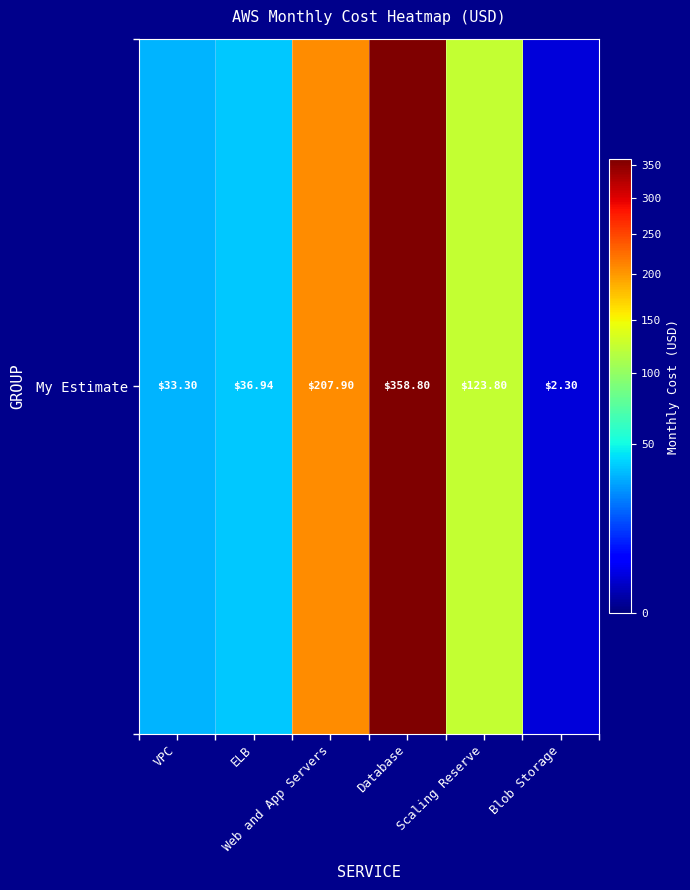

List the labels in order of value, largest first.

Database, Web and App Servers, Scaling Reserve, ELB, VPC, Blob Storage